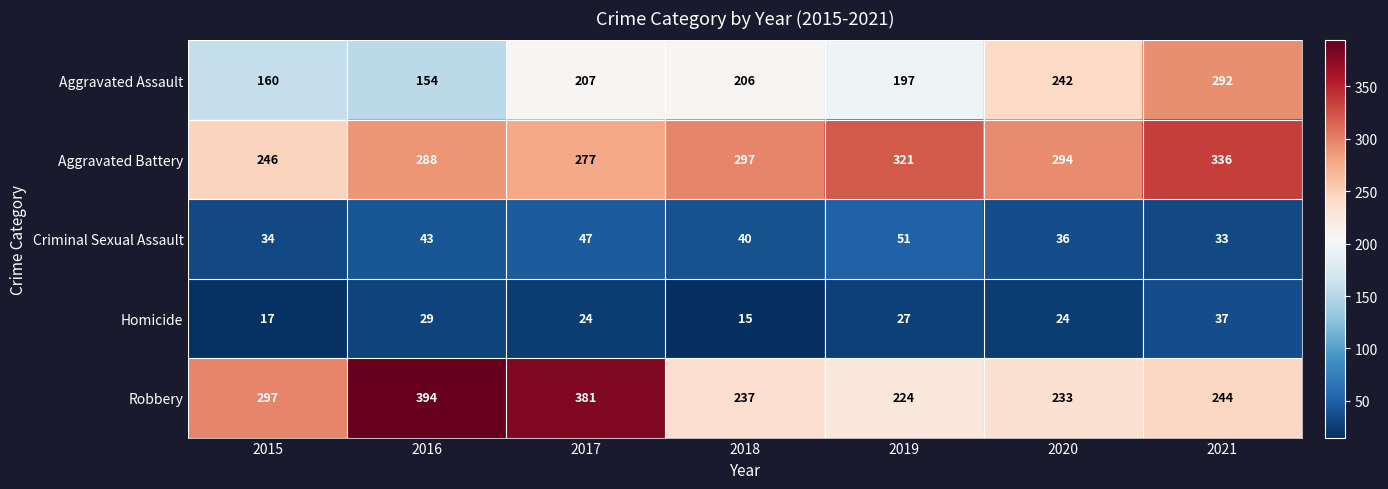

Which series has the widest spread of values?

Robbery